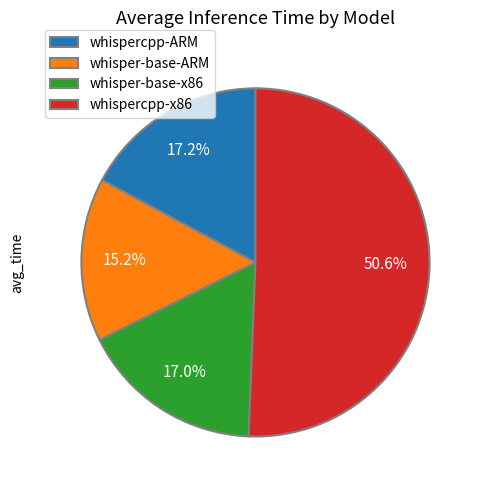

Which has a higher value, whisper-base-ARM or whispercpp-ARM?

whispercpp-ARM